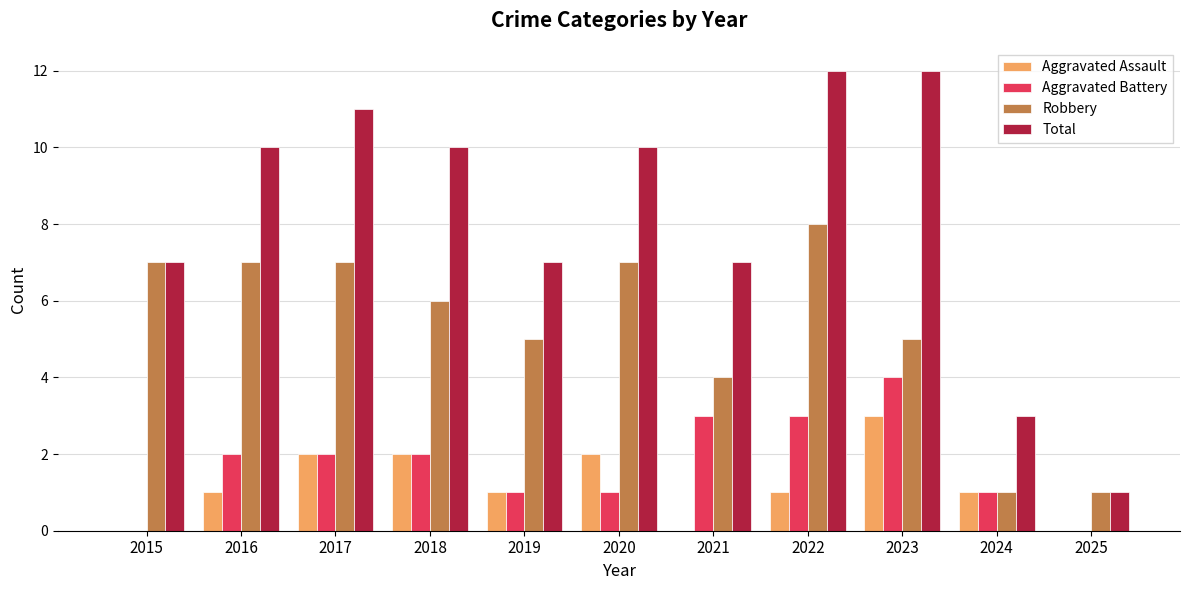

The Aggravated Assault series shows 0 at 2019. True or false?

False